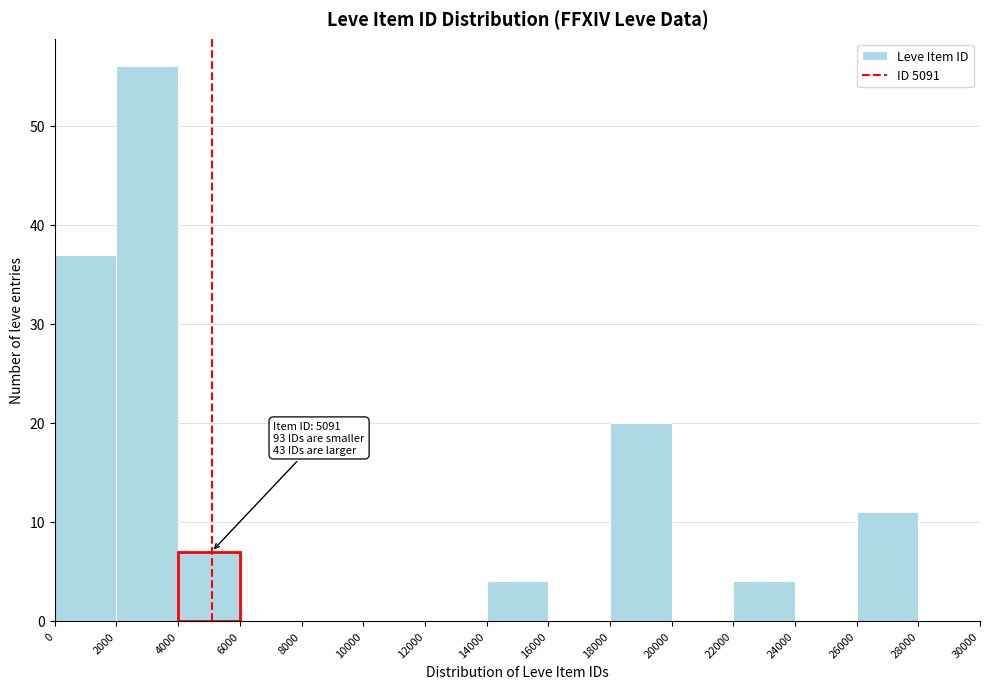

Which range on the x-axis has the tallest bar?

2000 to 4000